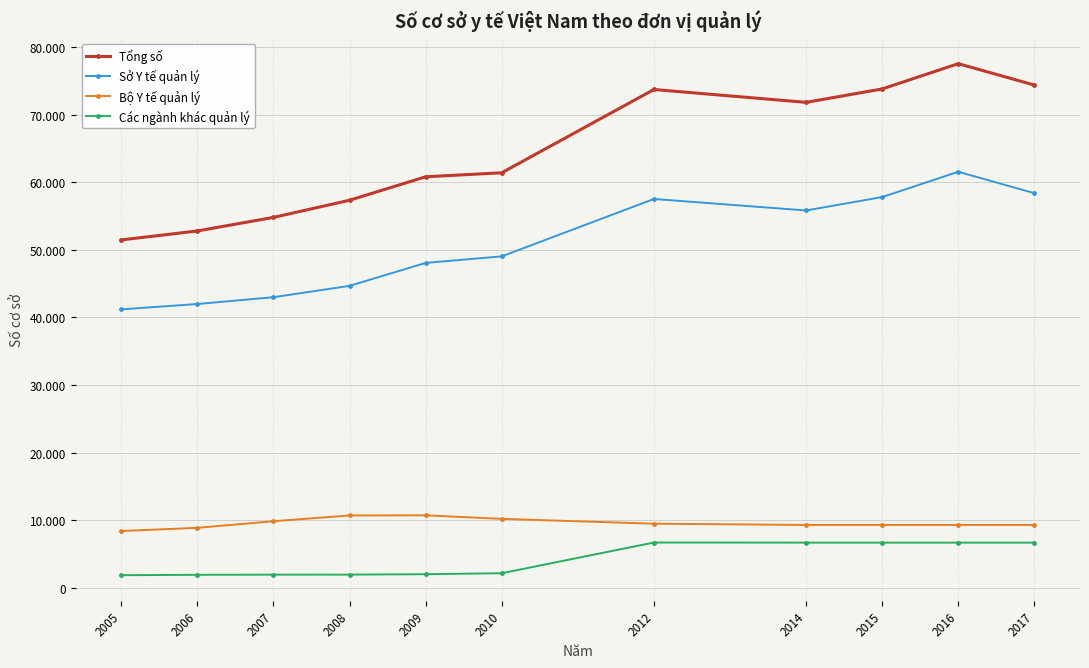

Is this an area chart (filled region under the line)?

No